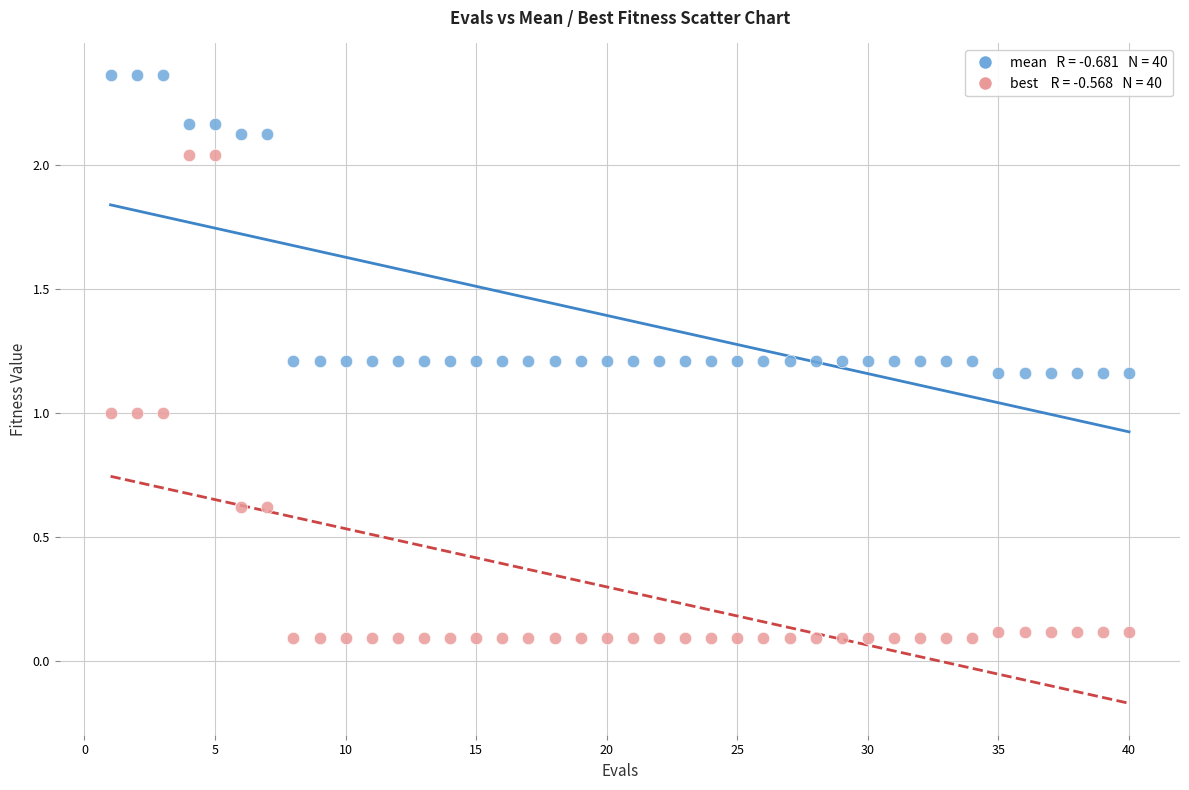

Across all data points, what is the range of X values (max minus min)?

39.0